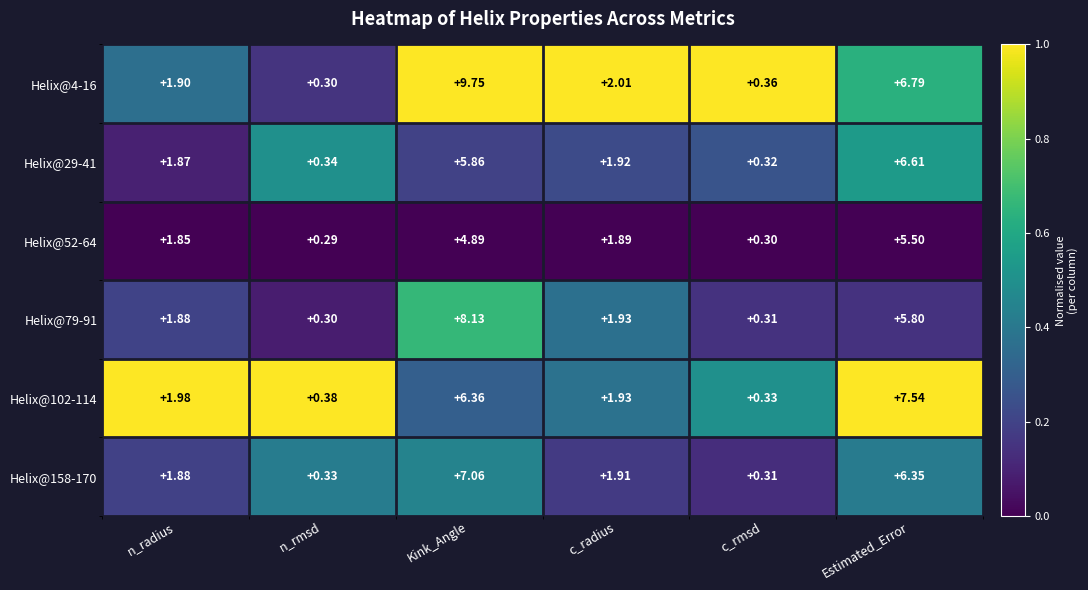

At which category is the sum across all series the highest?

Kink_Angle